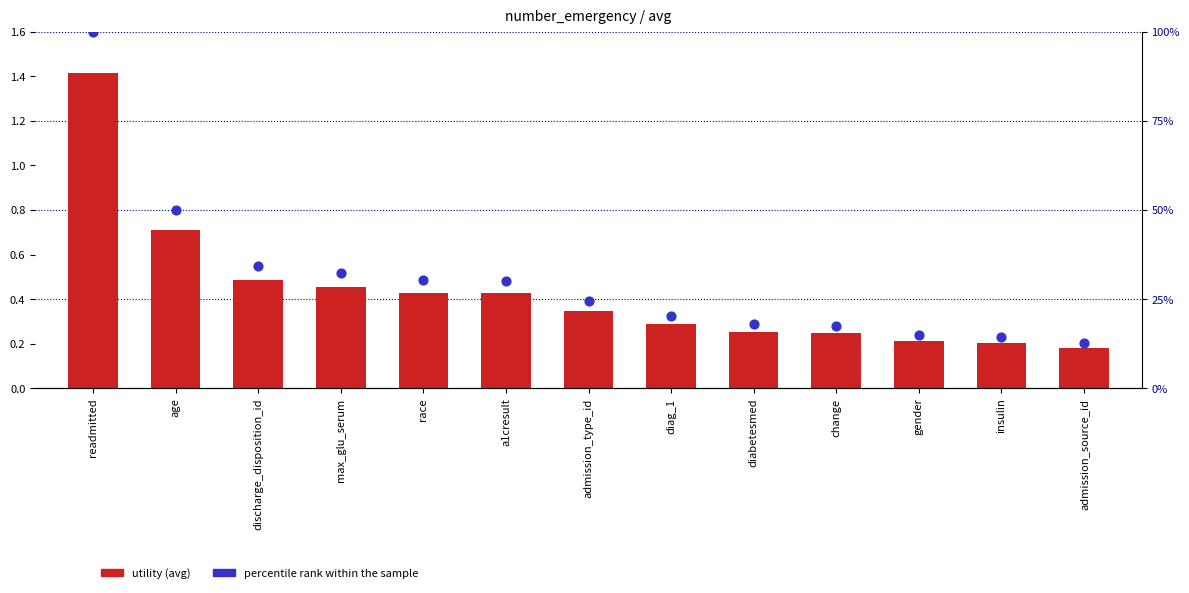

What are all the series names shown in the legend?

utility (avg), percentile rank within the sample